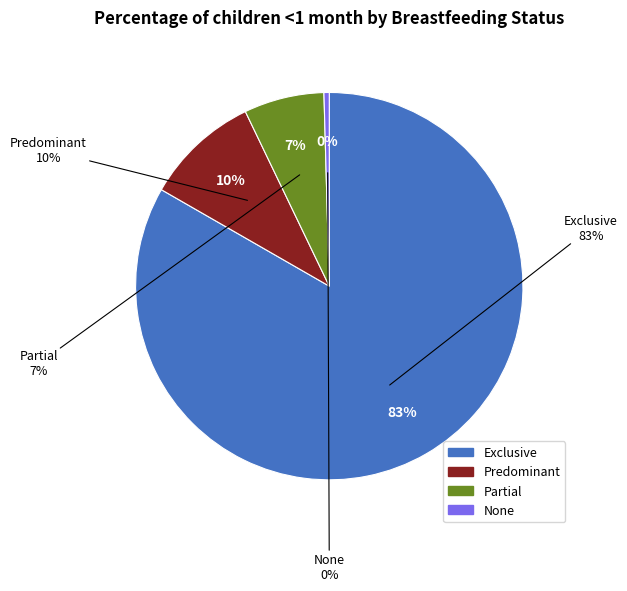

Count the number of slices in the pie.

4